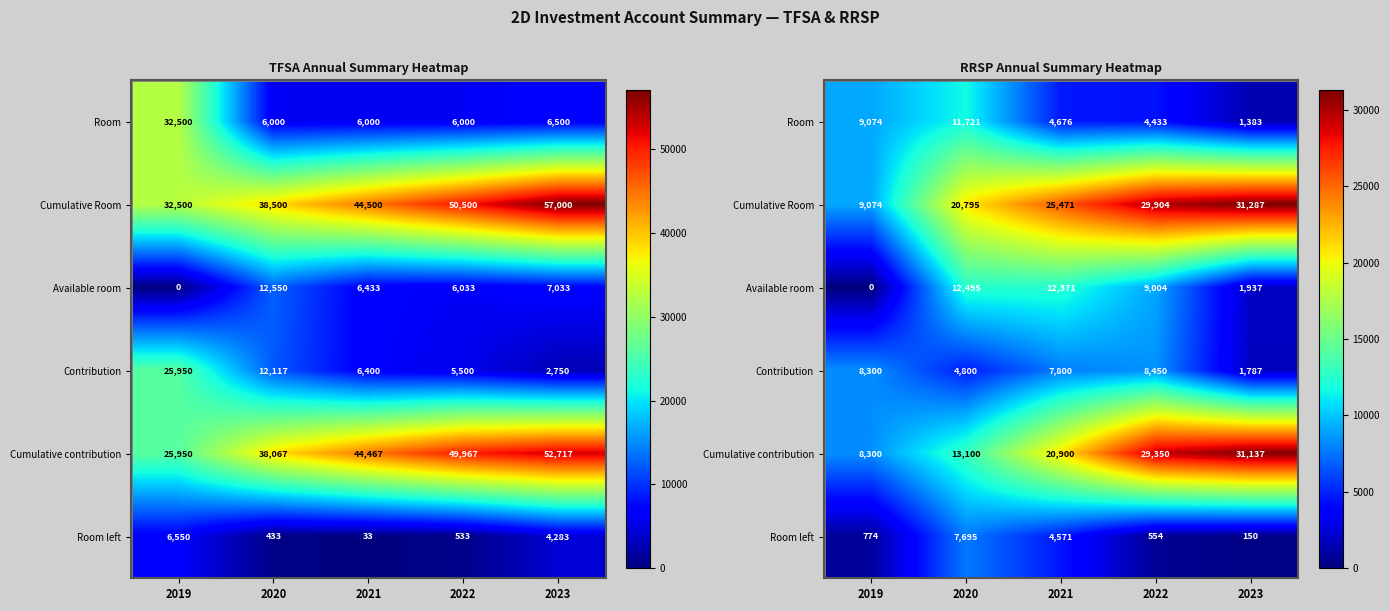

How many categories are shown in the chart?

5